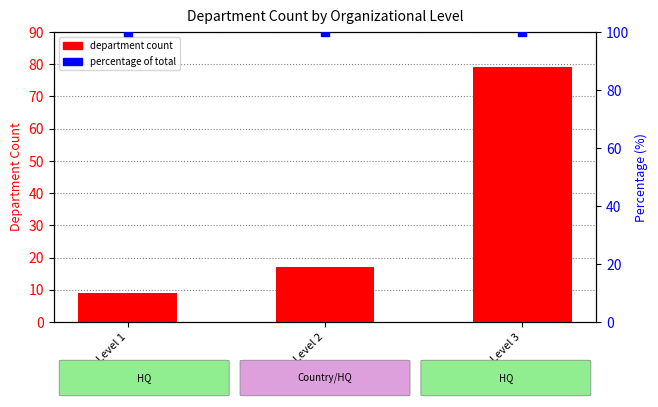

Which series contains the highest Y value?

percentage of total